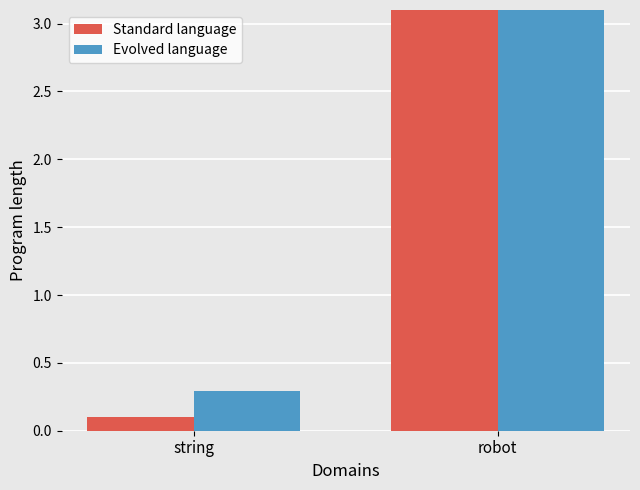

Reading left to right, extract all data points from this chart.

Standard language: string=0.1	robot=3.1
Evolved language: string=0.3	robot=16.2